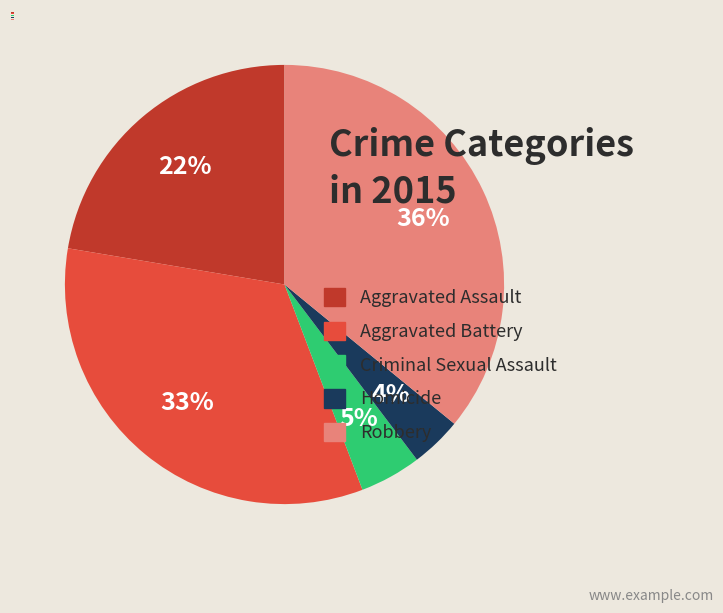

To the nearest percent, what is the difference between the largest and smallest slice percentages?

32%